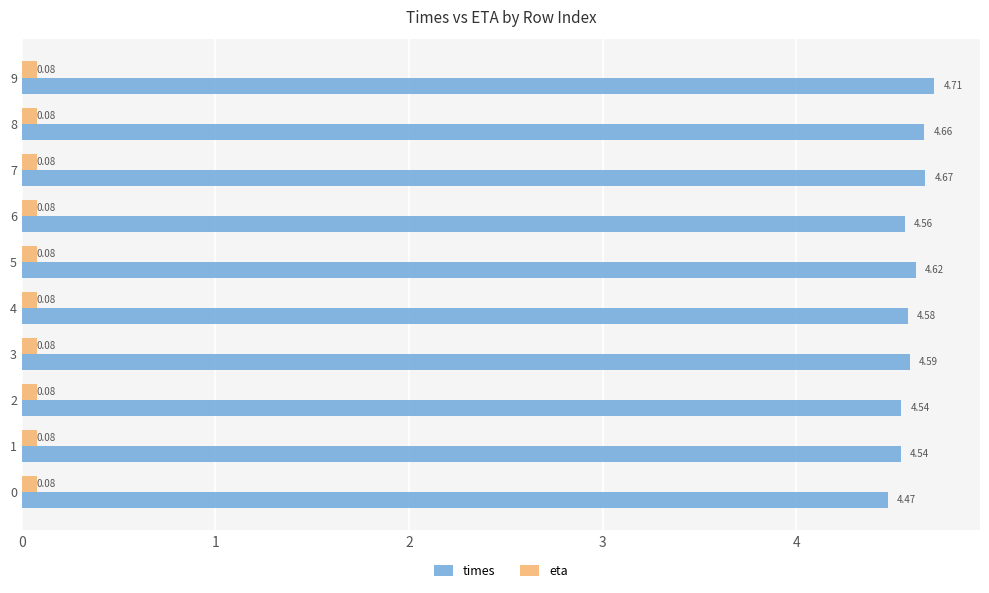

Between 0 and 3, which series saw the biggest shift?

times